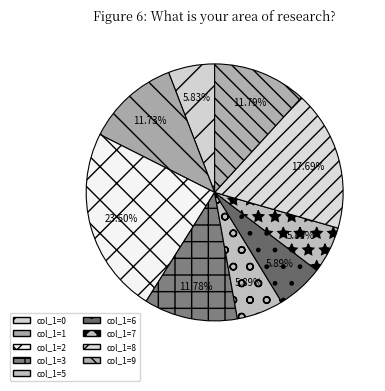

How many slices are in this pie chart?

9